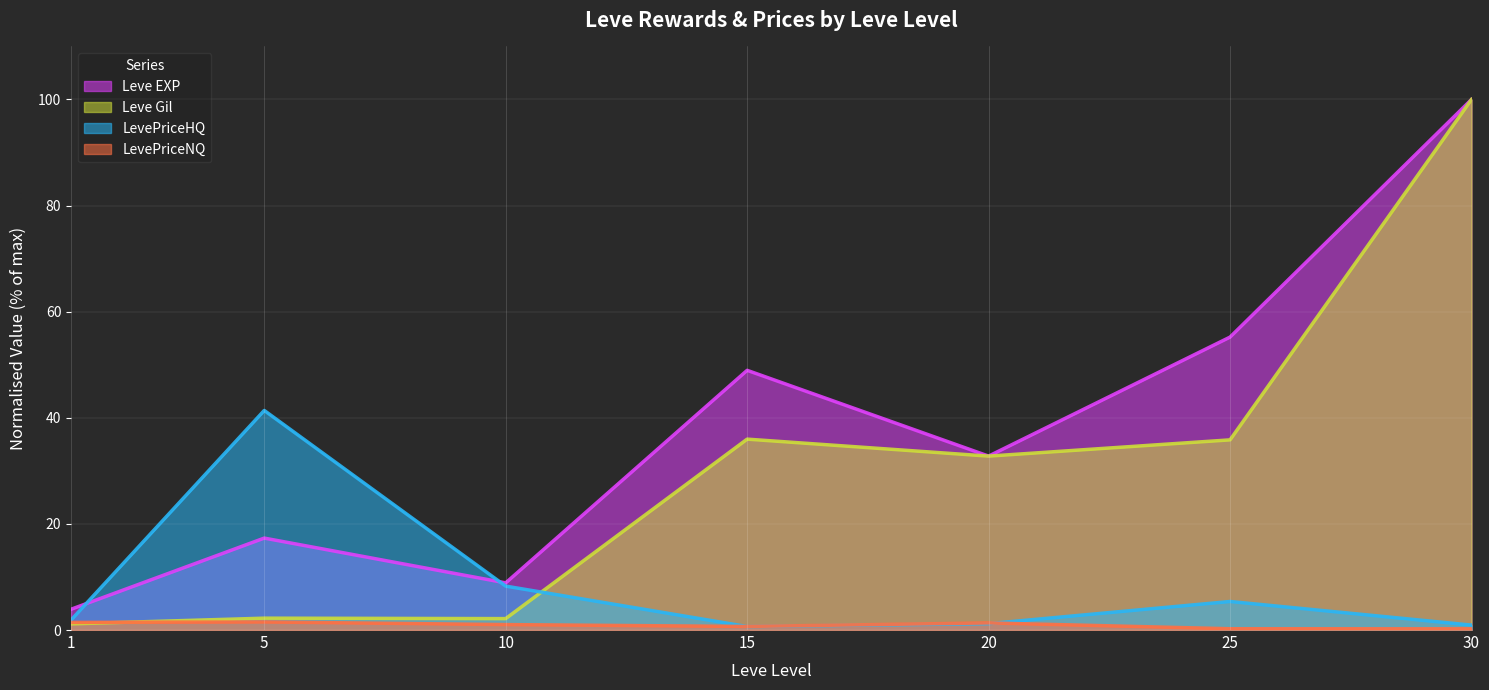

Reading left to right, what are all the values shown in this chart?

Leve EXP: 3.9	17.3	8.9	49.0	32.8	55.2	100.0
Leve Gil: 1.2	2.2	2.2	36.0	32.8	35.8	100.0
LevePriceNQ: 1.4	1.5	1.0	0.7	1.3	0.2	0.2
LevePriceHQ: 1.9	41.4	8.3	0.7	1.2	5.4	0.9